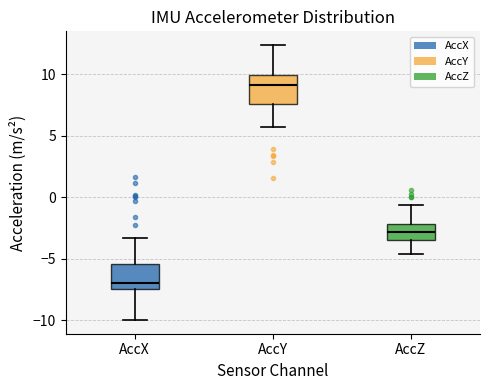

Which box's median line is the highest?

AccY